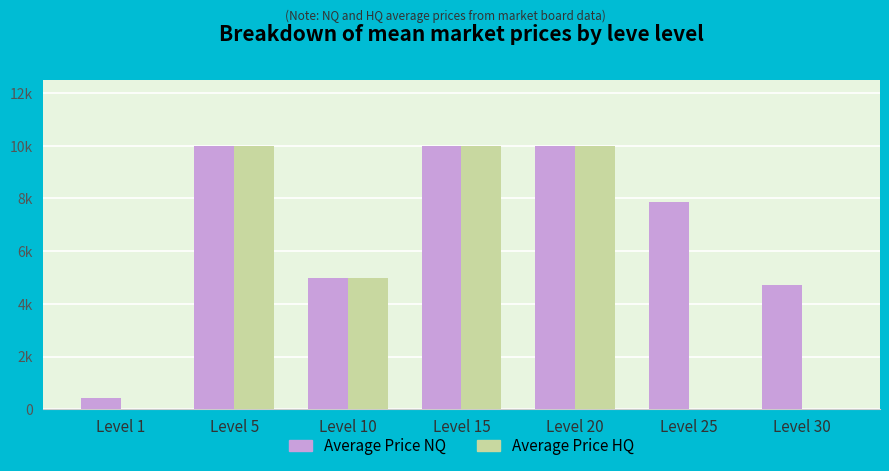

Does the chart contain stacked bars?

No